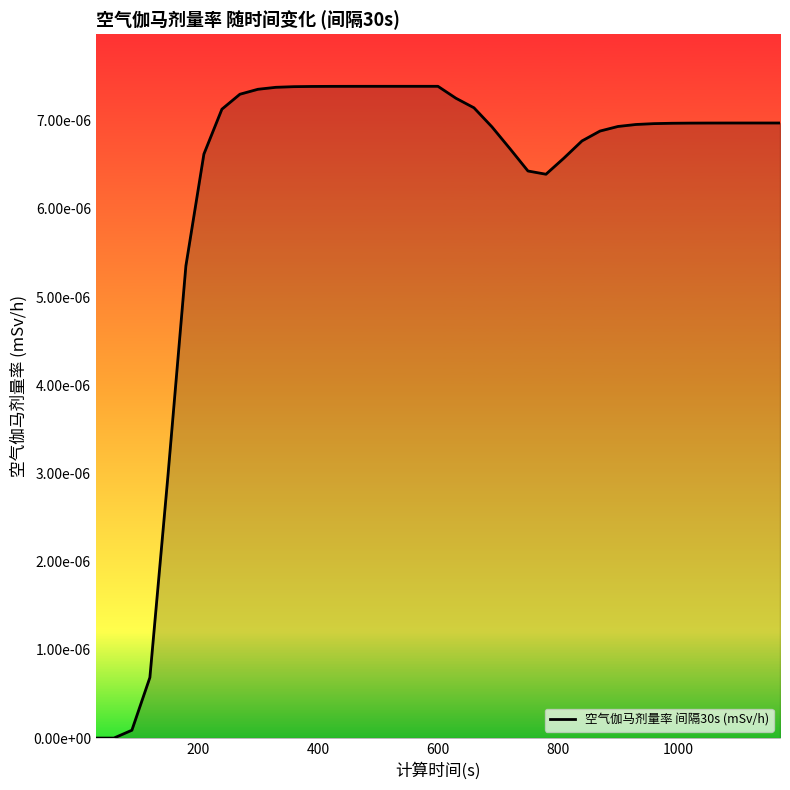

Does the chart have visible grid lines?

No